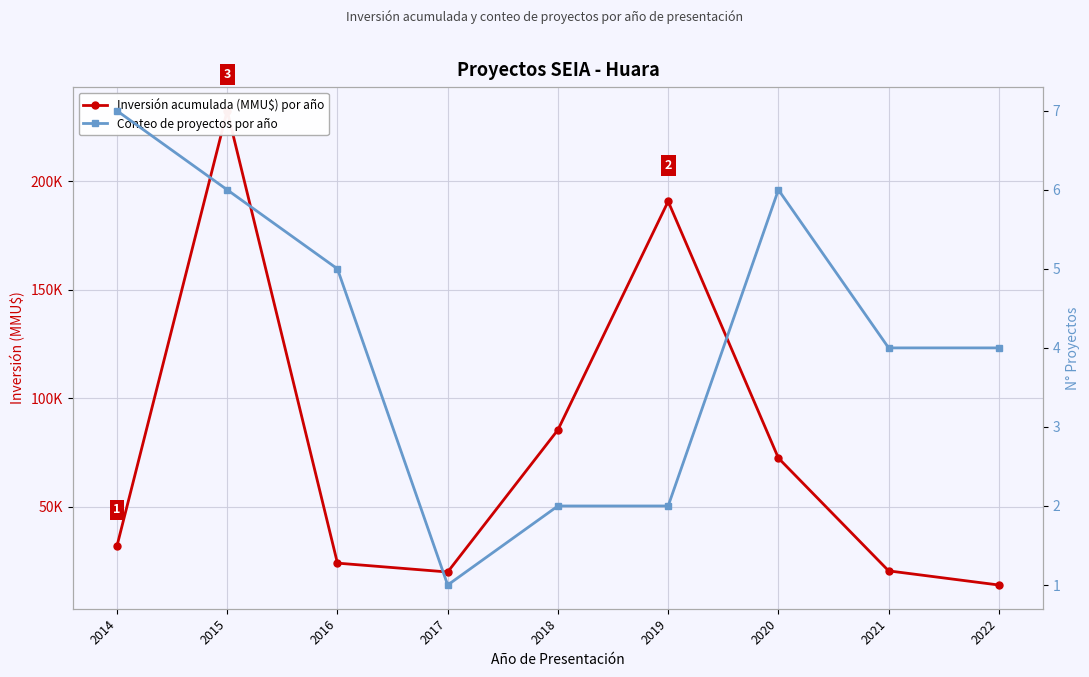

What is the lowest value of the Conteo de proyectos por año series?

1